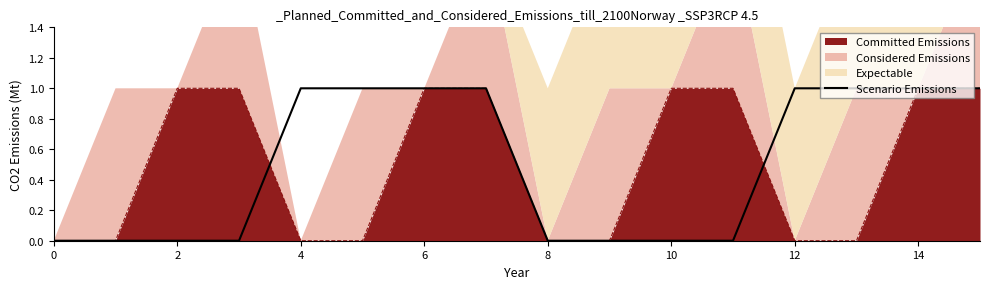

Is it true that the value at 4 is 1?

False